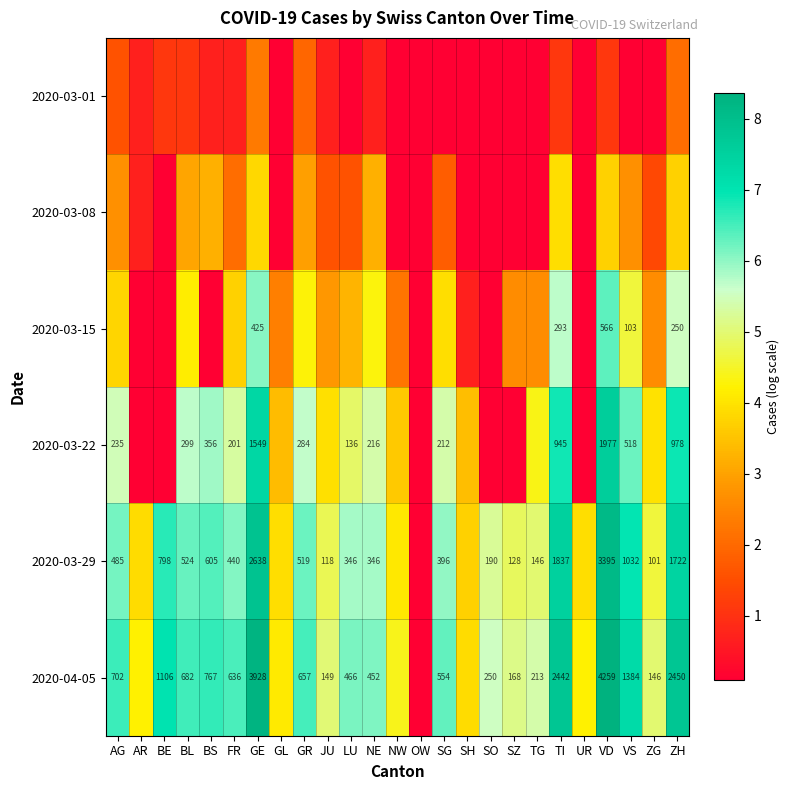

True or false: 2020-03-29 has a value of 5.8 at LU.

True